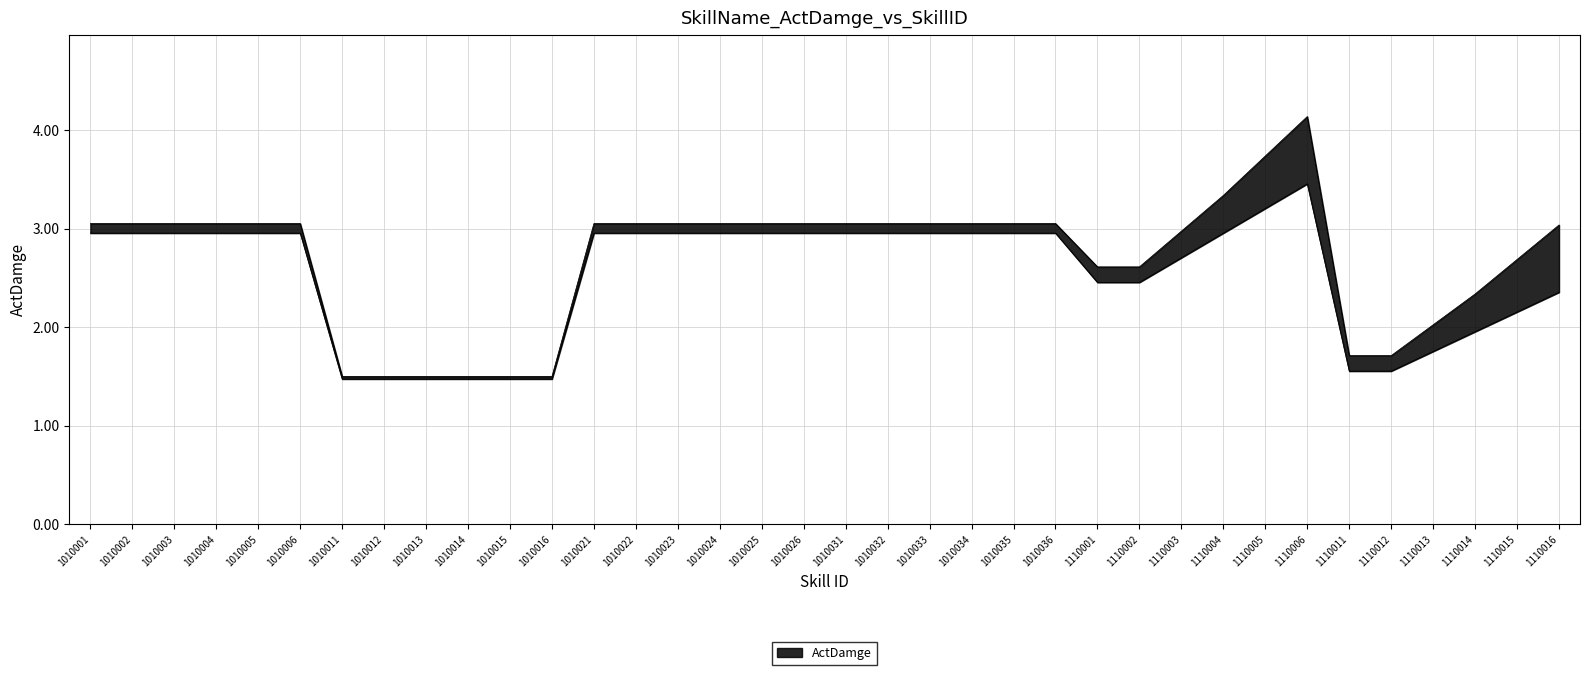

How many interior local peaks (higher than both neighbors) does the data have?

1